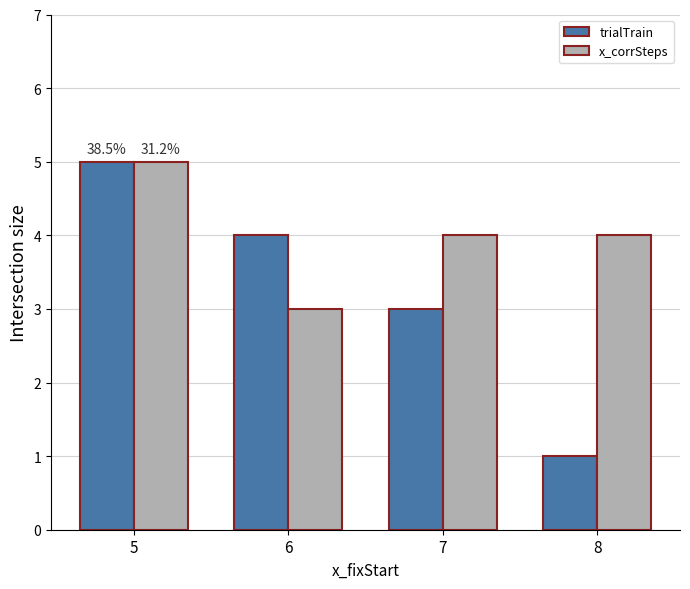

Which category has the lowest value in the trialTrain series?

8